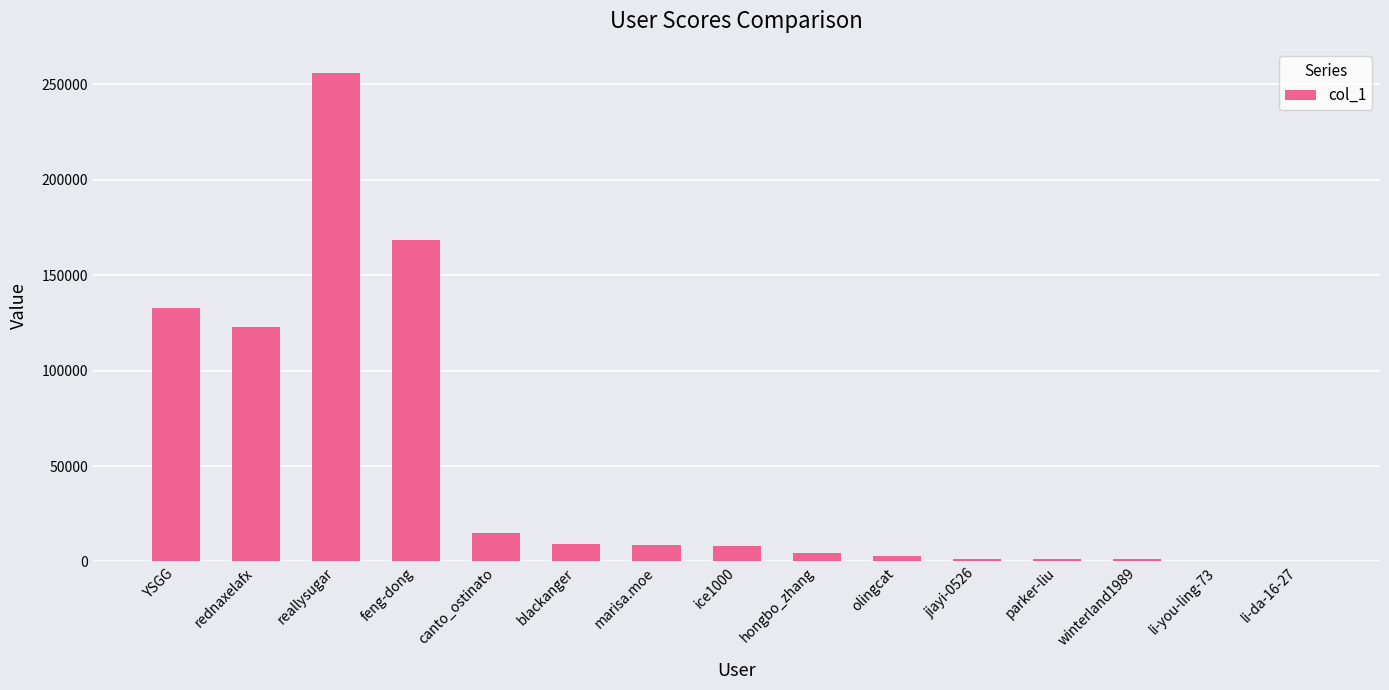

Are the bars horizontal?

No